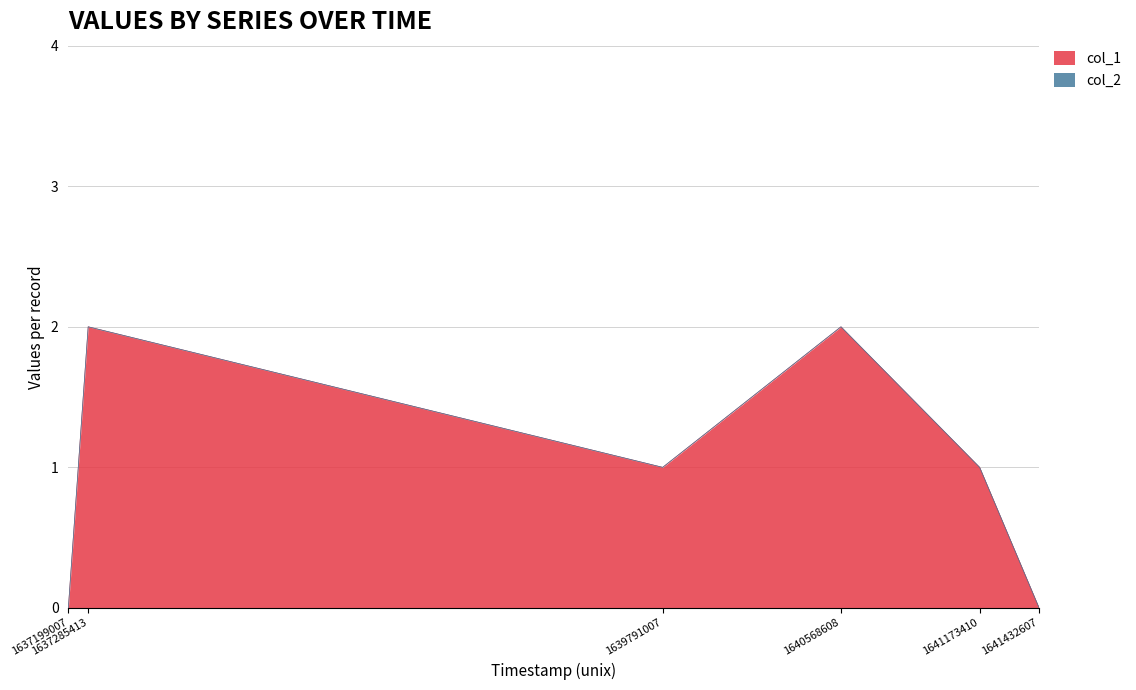

List the labels in order of value, largest first.

1637285413, 1640568608, 1639791007, 1641173410, 1637199007, 1641432607